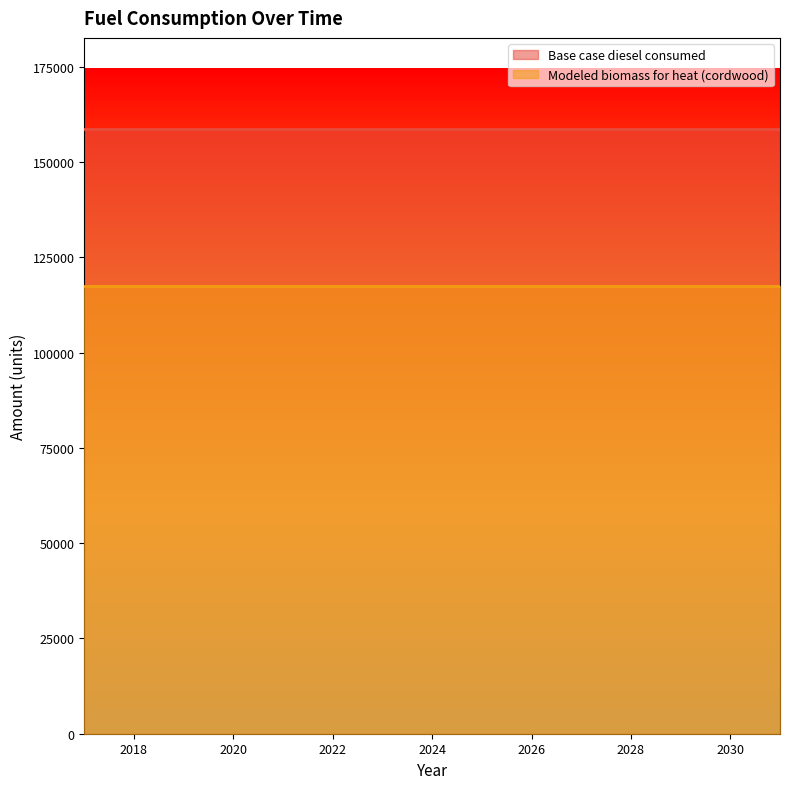

At which label is Base case diesel consumed closest to 158732?

2017